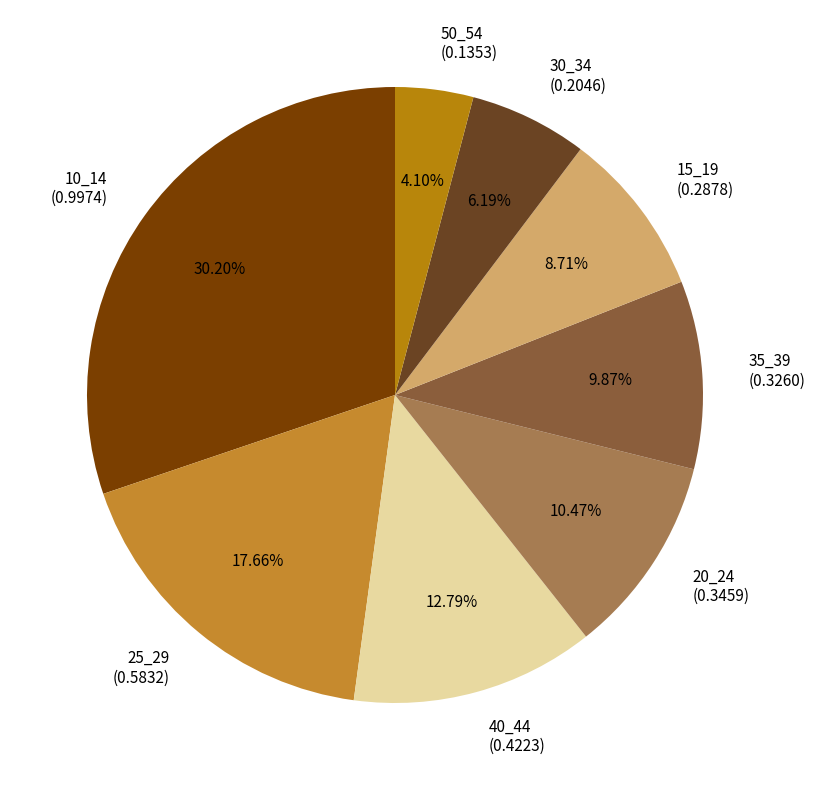

Count the number of slices in the pie.

8